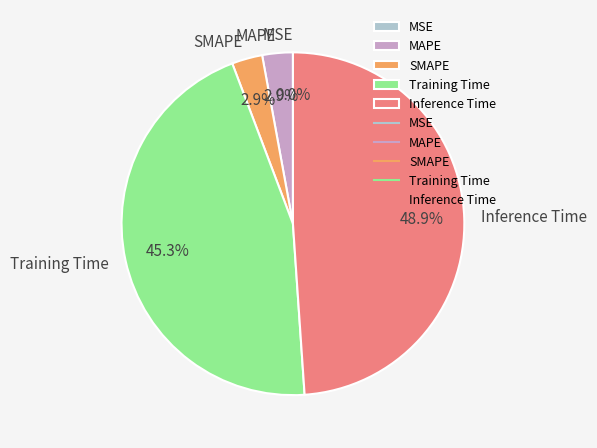

Does MSE account for over 50% of the chart?

No